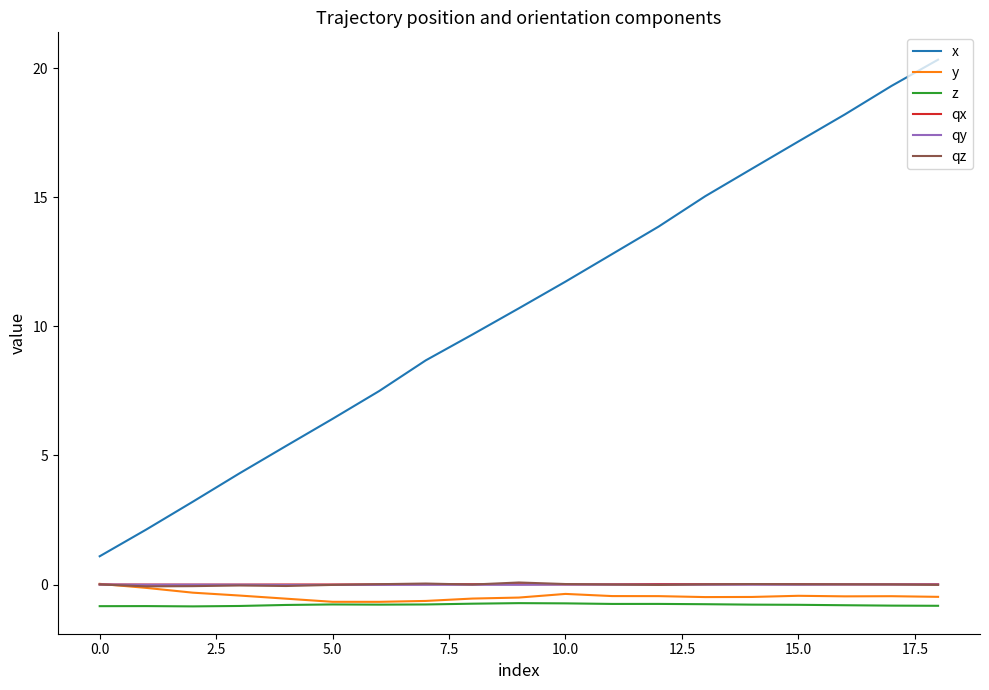

Which series has the largest range (max minus min)?

x